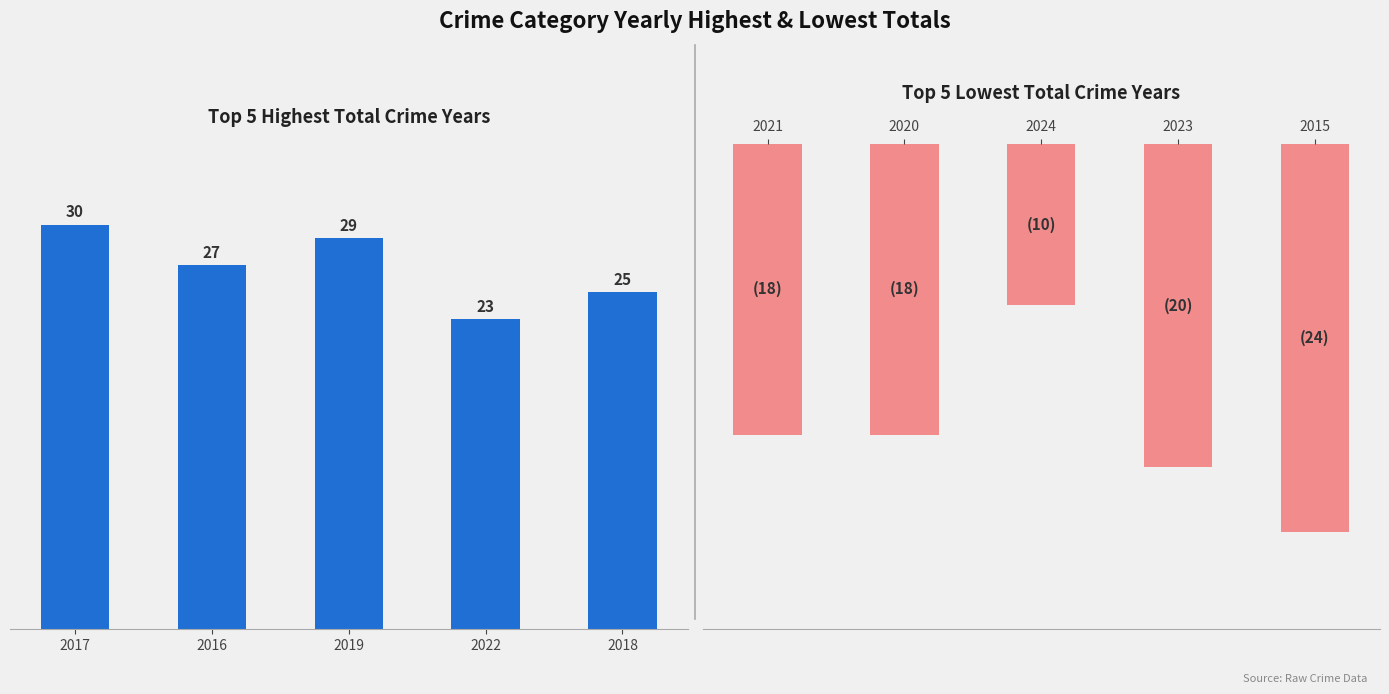

At how many categories does at least one series exceed 11?

5